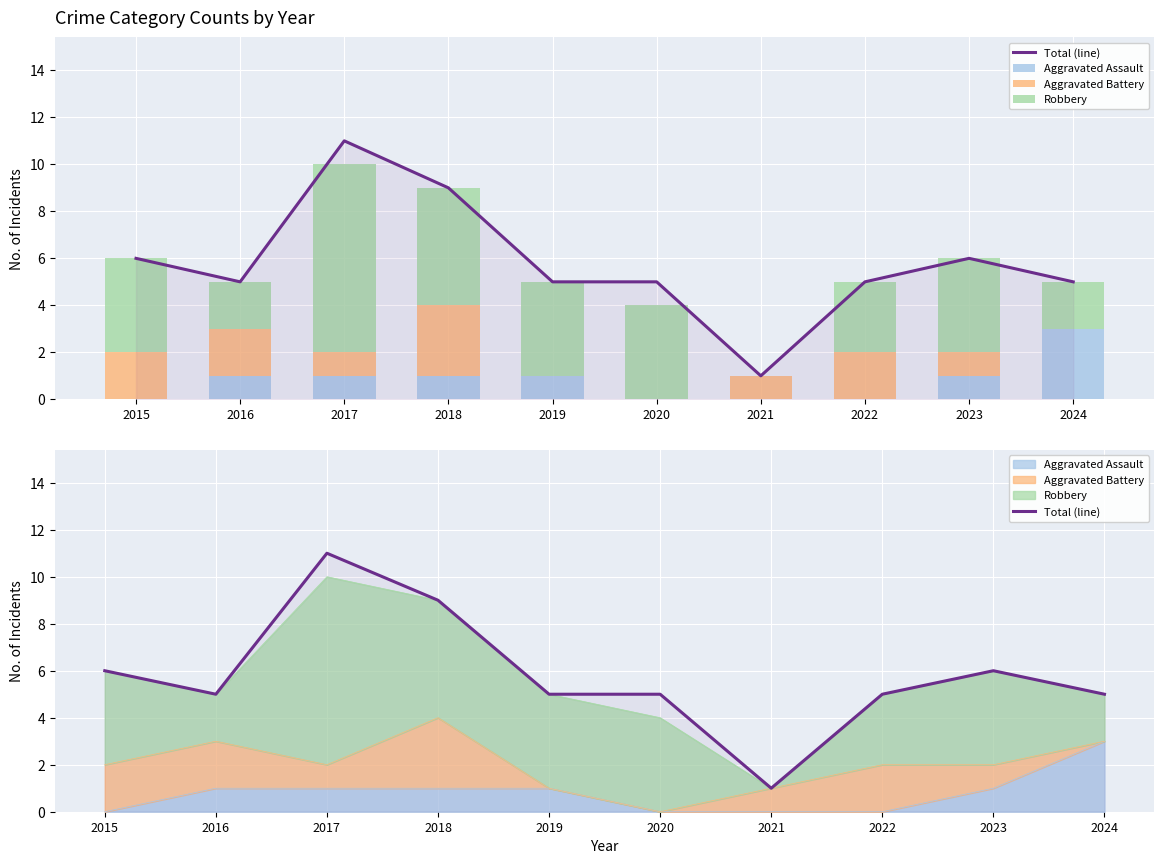

What is the total value across all series at 2021?

2